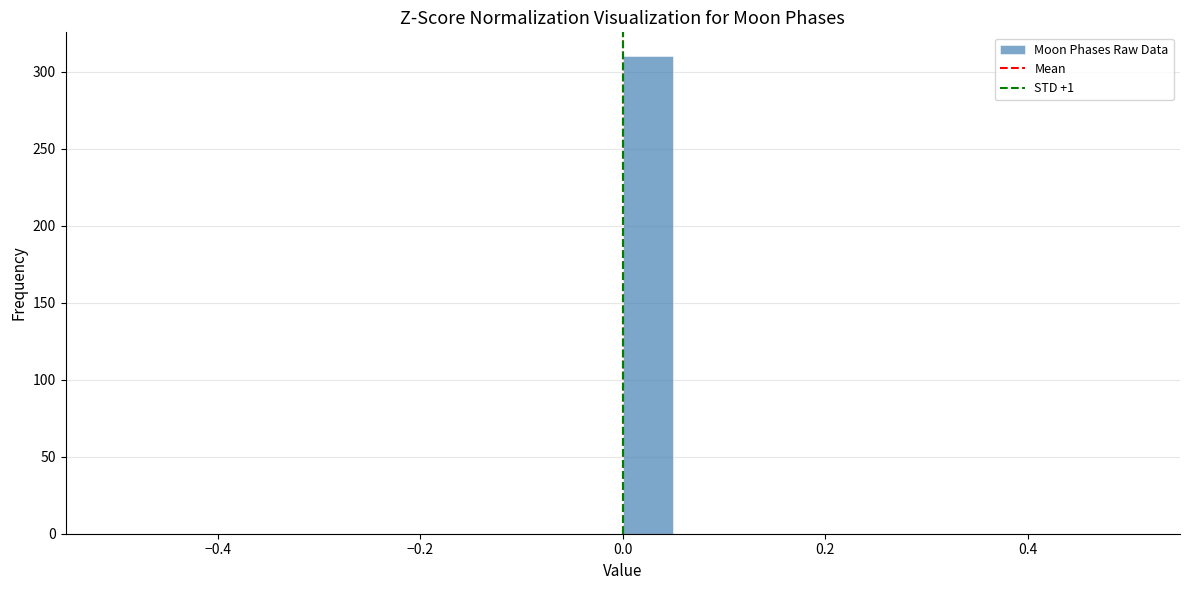

Around what value on the x-axis is the tallest bar? Give the approximate position of its centre, as read against the axis.

0.02